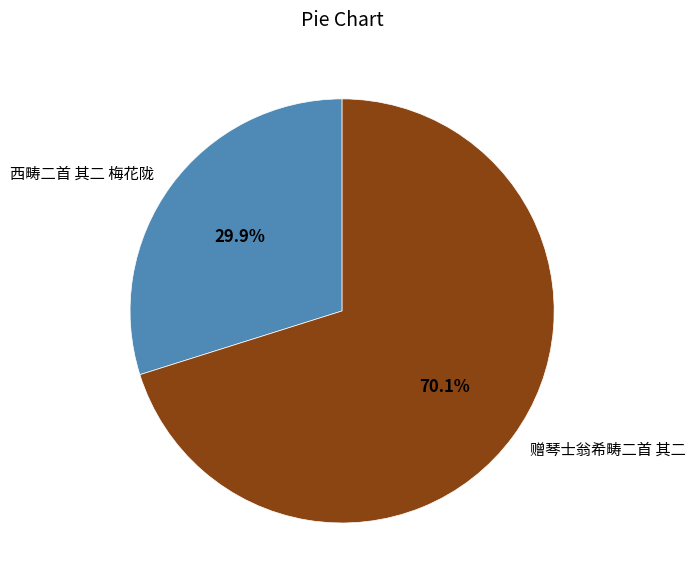

The 西畴二首 其二 梅花陇 slice represents 30% of the pie. True or false?

True